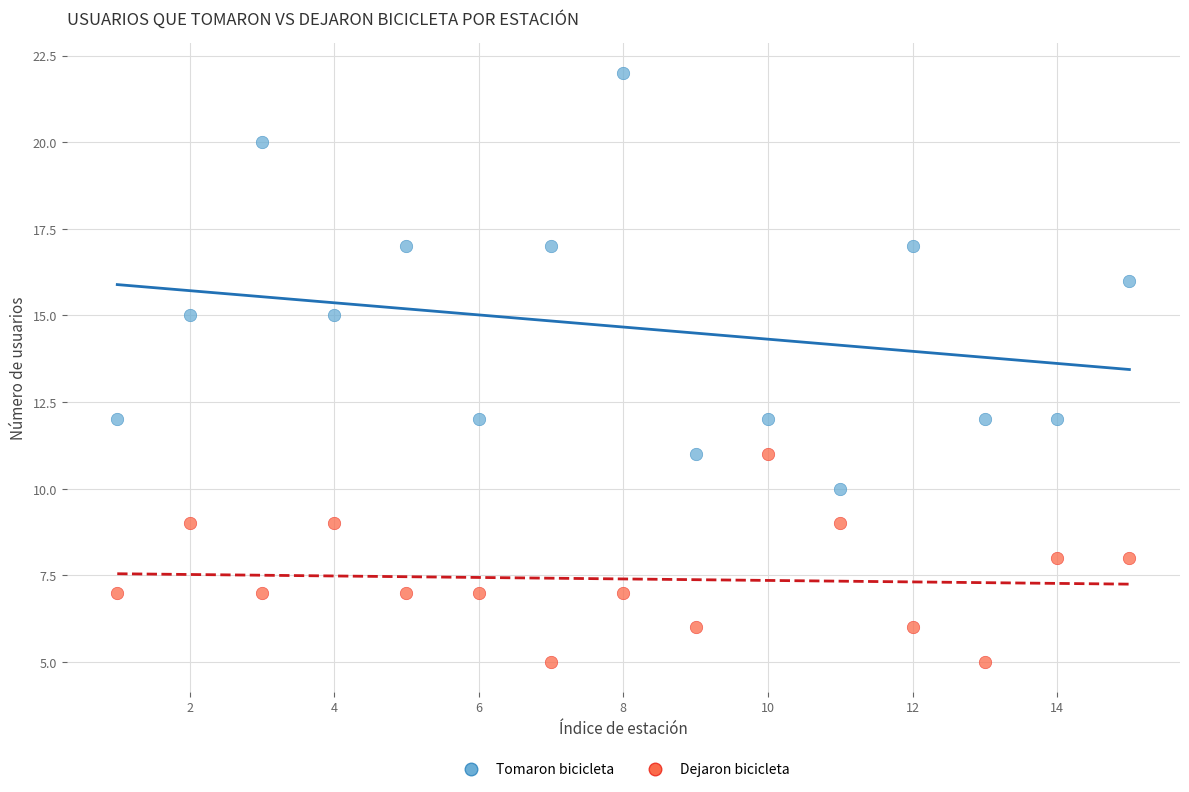

Across all data points, what is the range of X values (max minus min)?

14